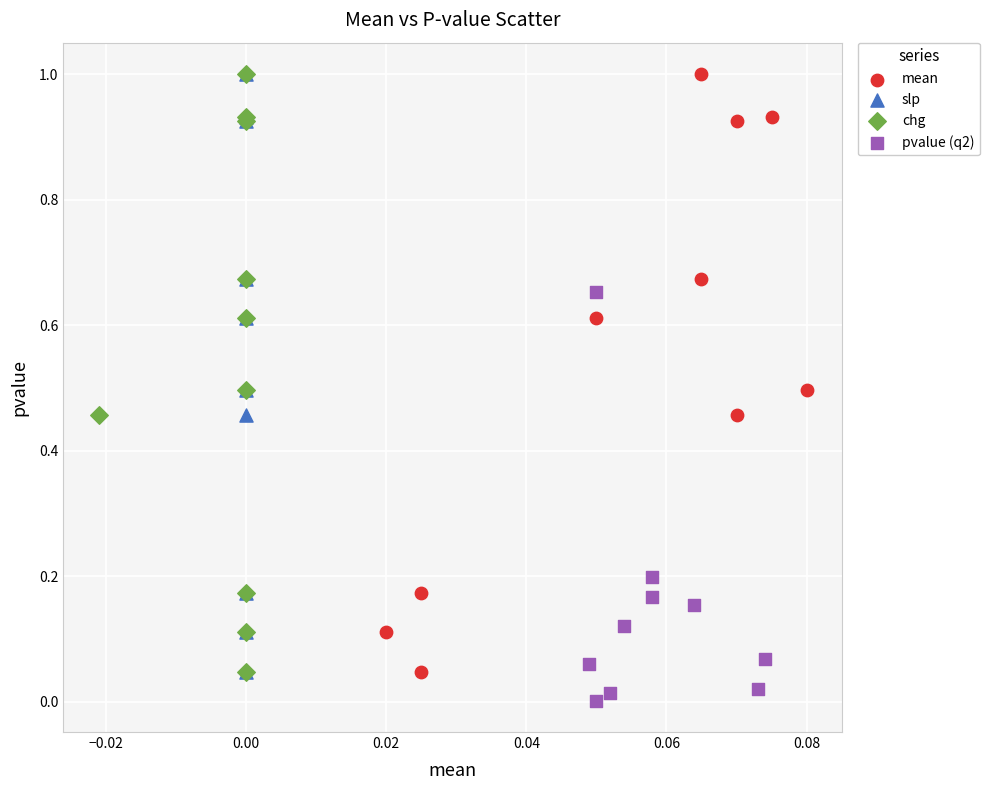

Which series contains the lowest Y value?

pvalue (q2)